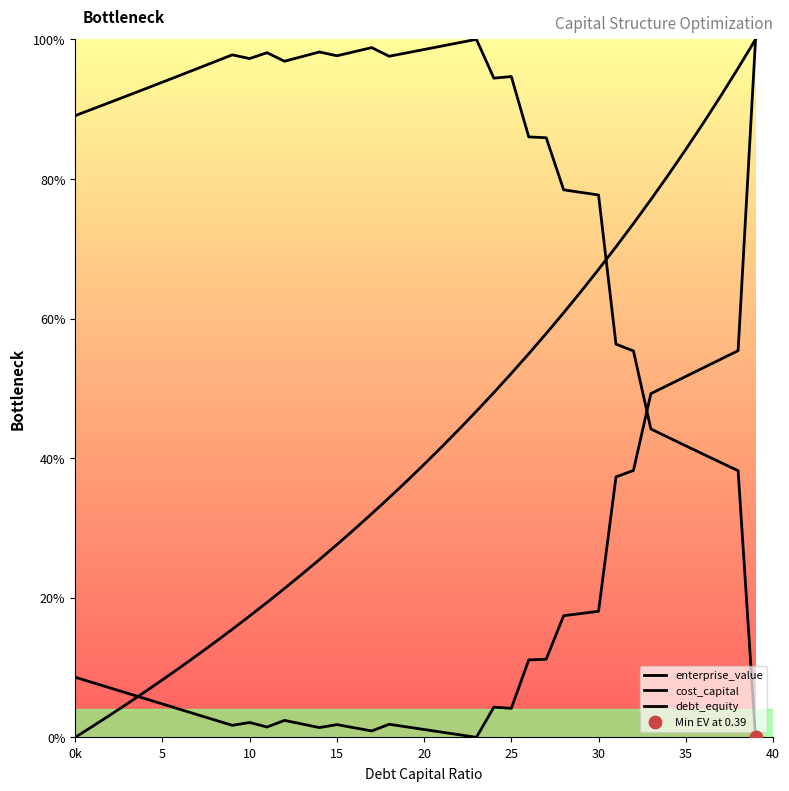

Which series contains the highest Y value?

enterprise_value